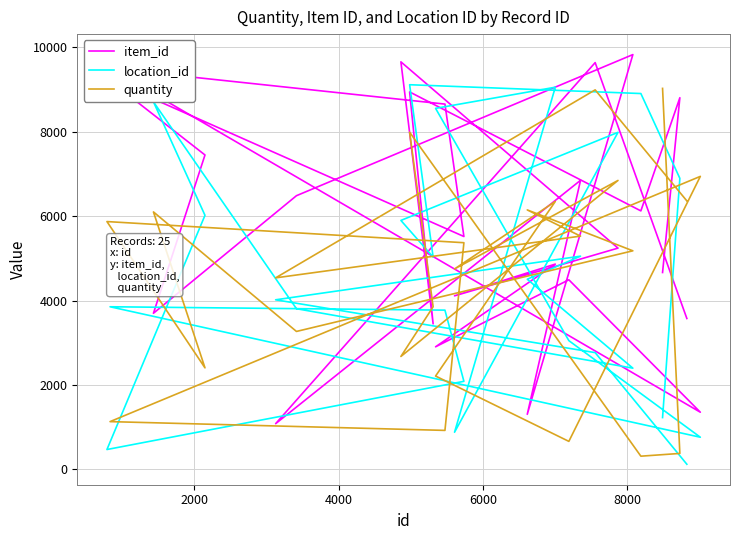

At which label does item_id first exceed 5518?

2000